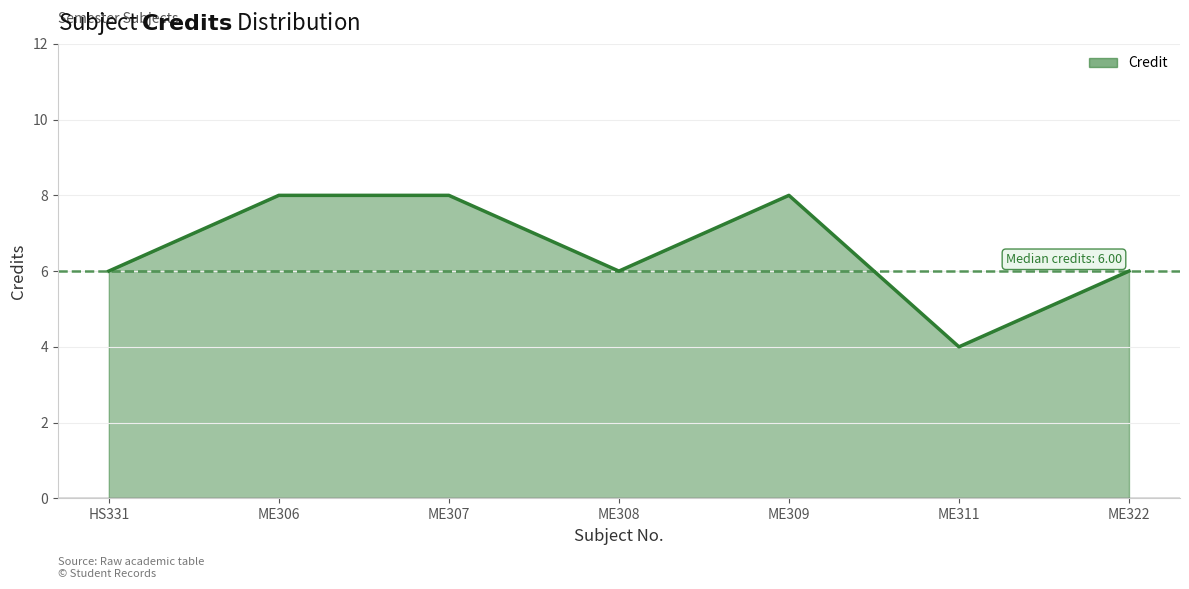

Is it true that the value at ME311 is 5?

False